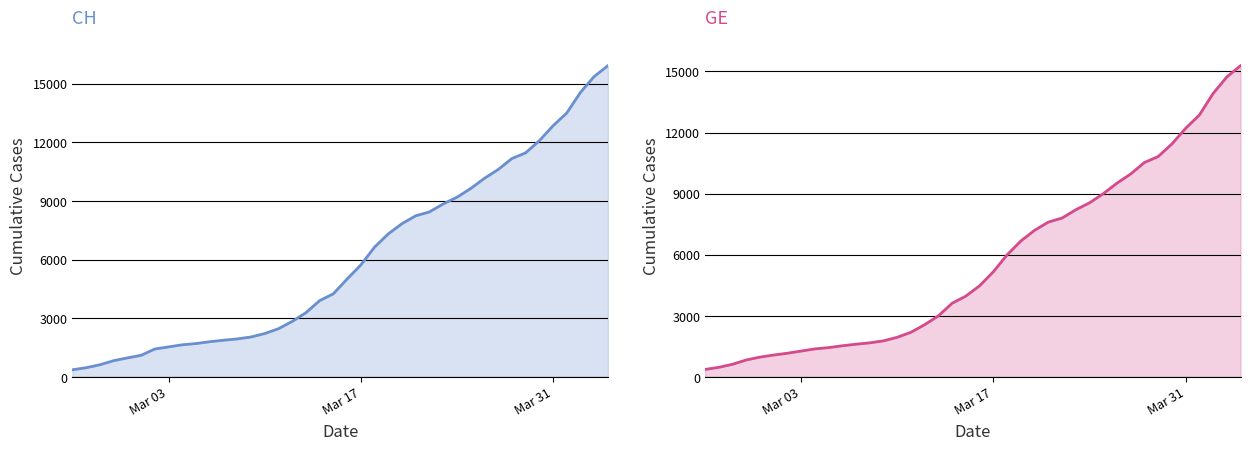

What is the value of the GE point at the 8th from the left?

1278